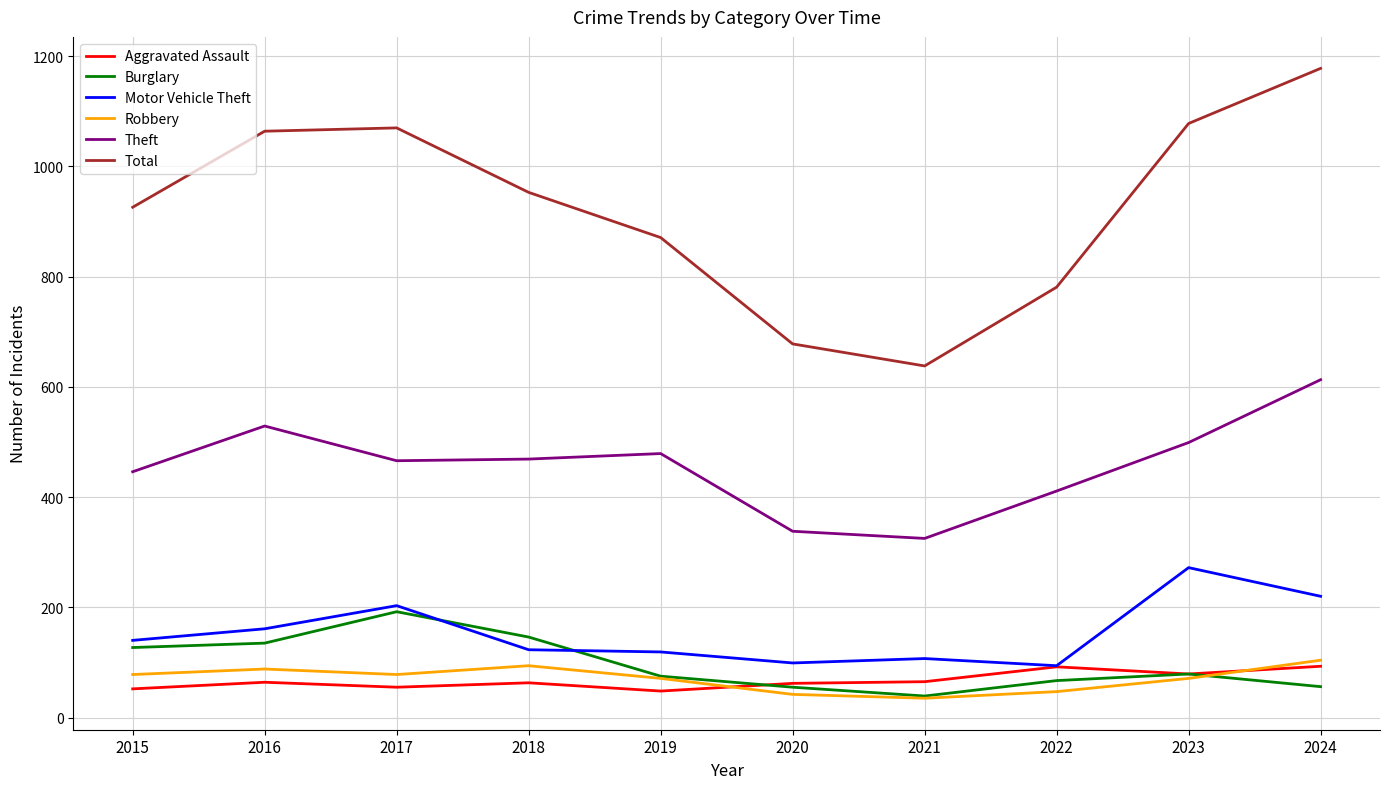

Which series has the widest spread of values?

Total